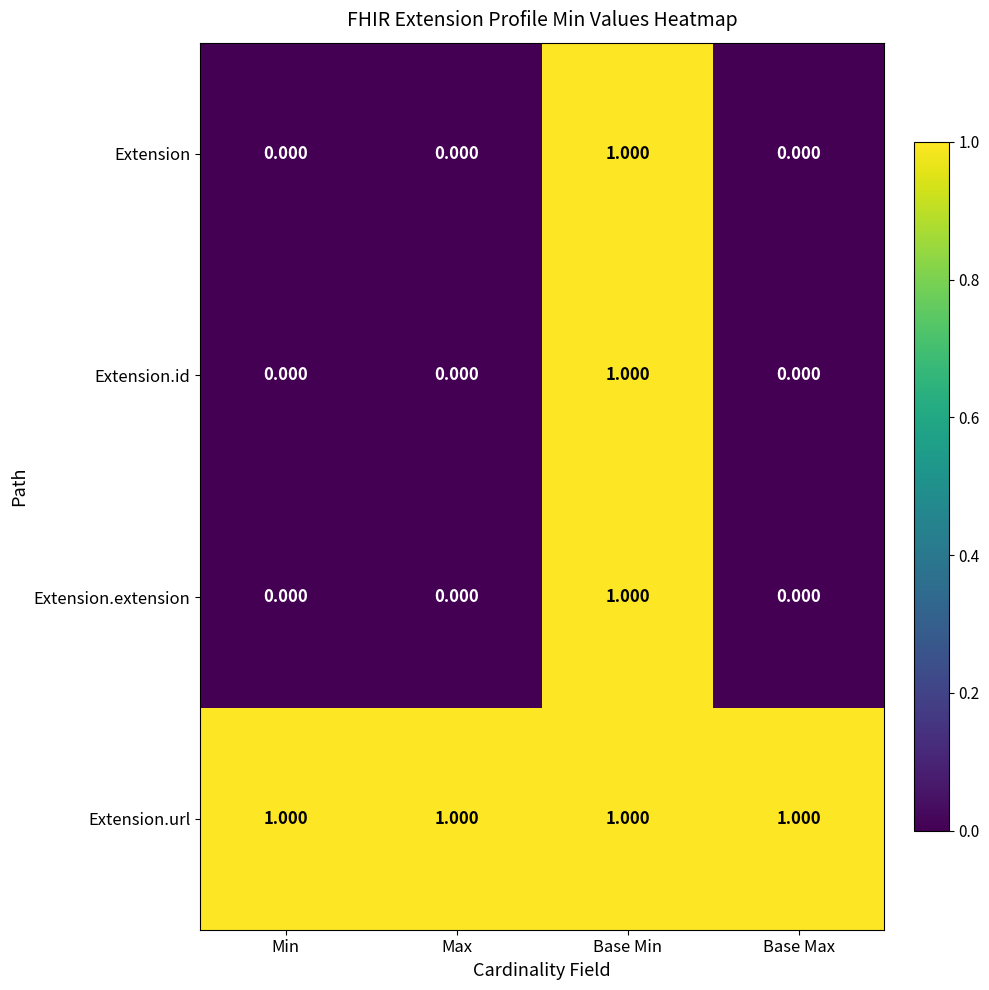

Is the value of Extension.url at Max greater than the value of Extension.id at Min?

Yes